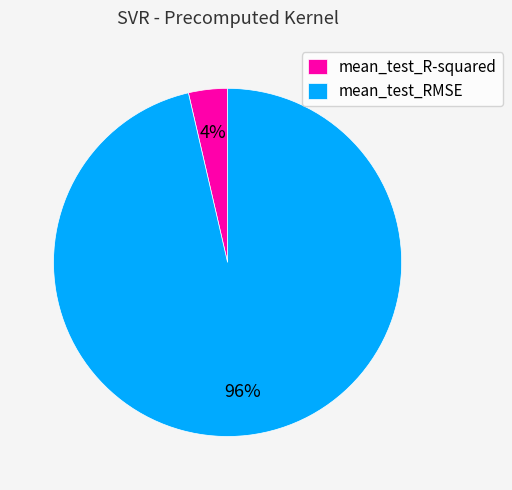

Which category has the smallest portion of the pie?

mean_test_R-squared